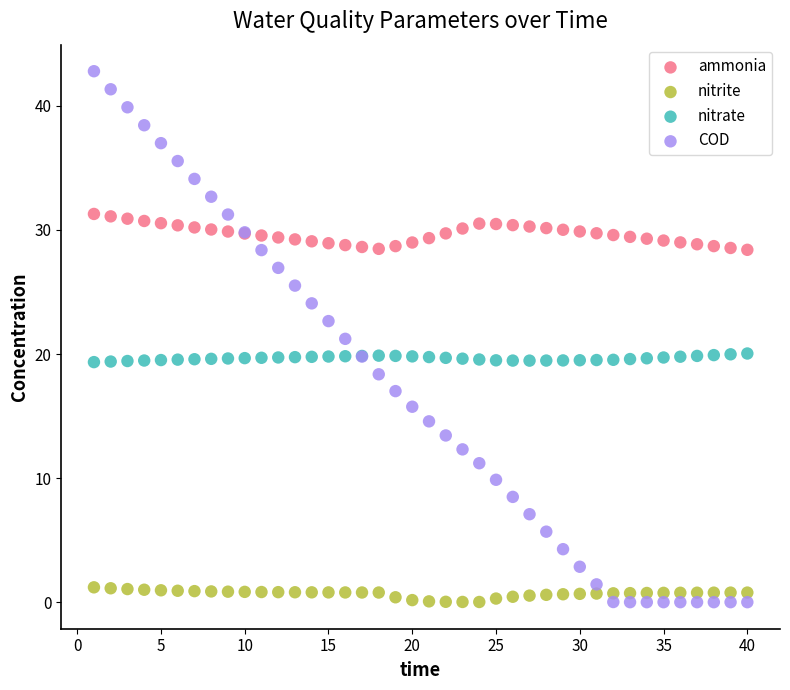

Which series has the largest Y range (max minus min)?

COD